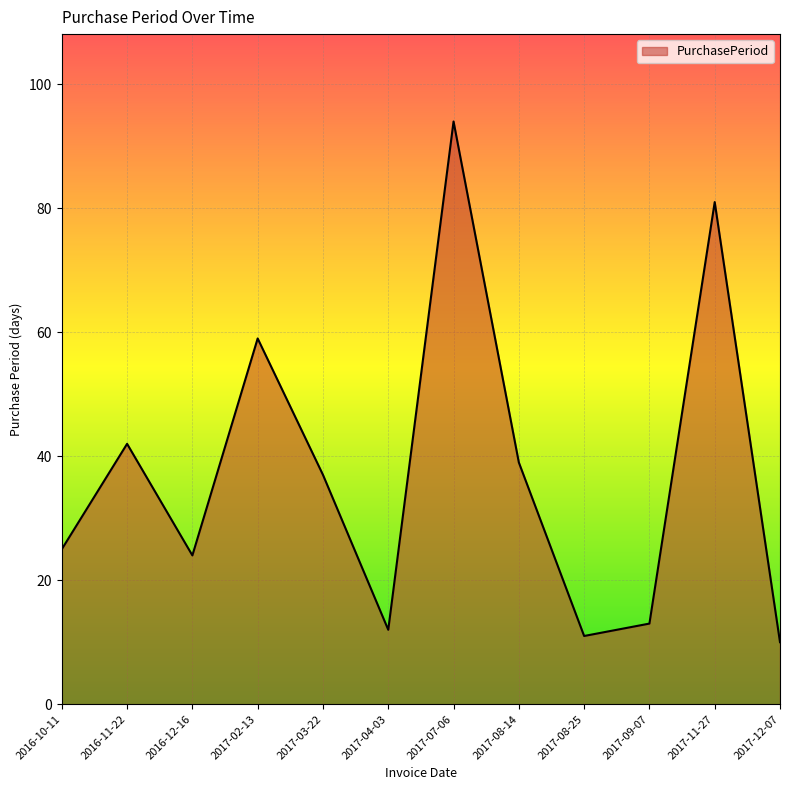

What is the change in value from 2016-12-16 to 2017-04-03?

-12